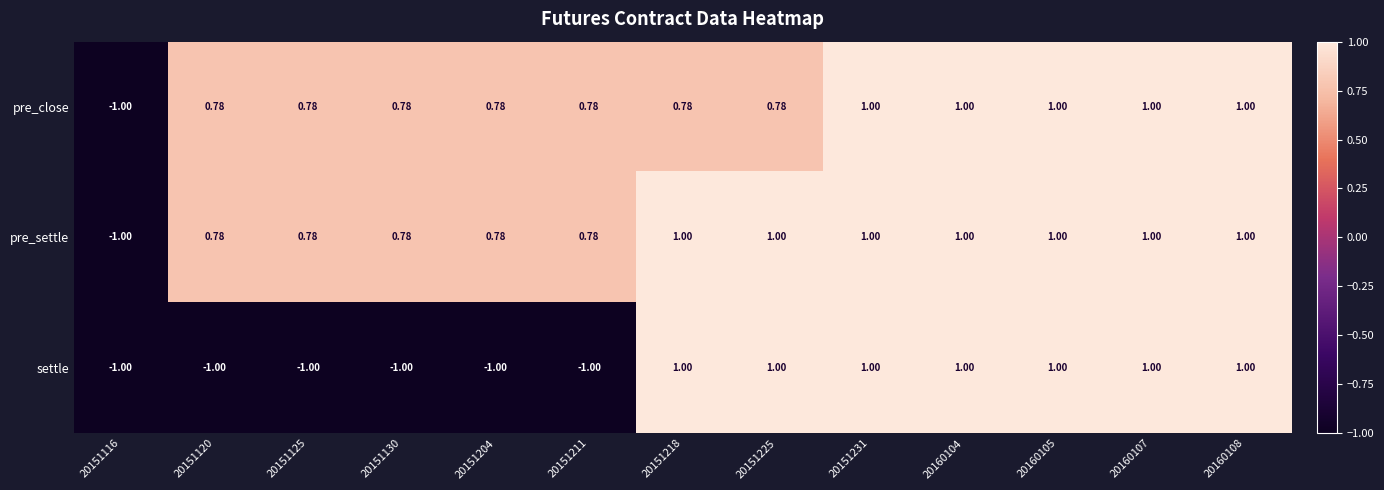

Which series changed the most between 20151218 and 20160107?

pre_close